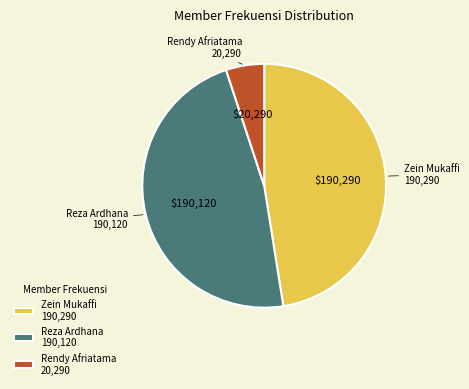

Between Rendy Afriatama 20,290 and Reza Ardhana 190,120, which is larger?

Reza Ardhana 190,120